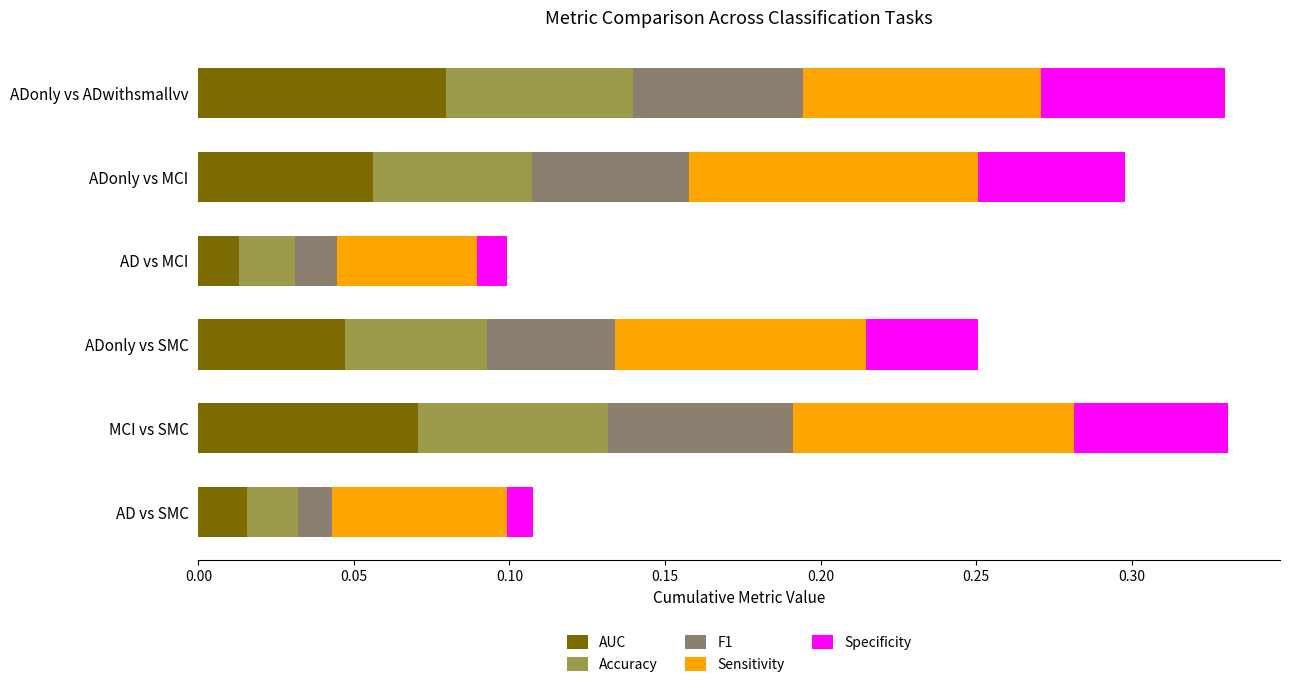

At which label does AUC reach its peak?

ADonly vs ADwithsmallvv